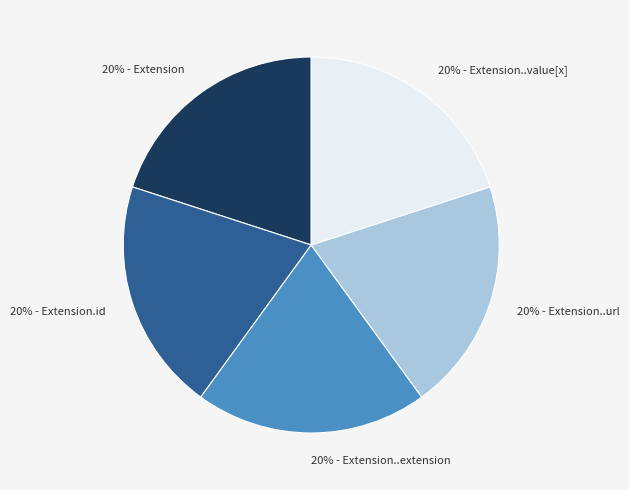

To the nearest percent, what is the average slice percentage?

20%